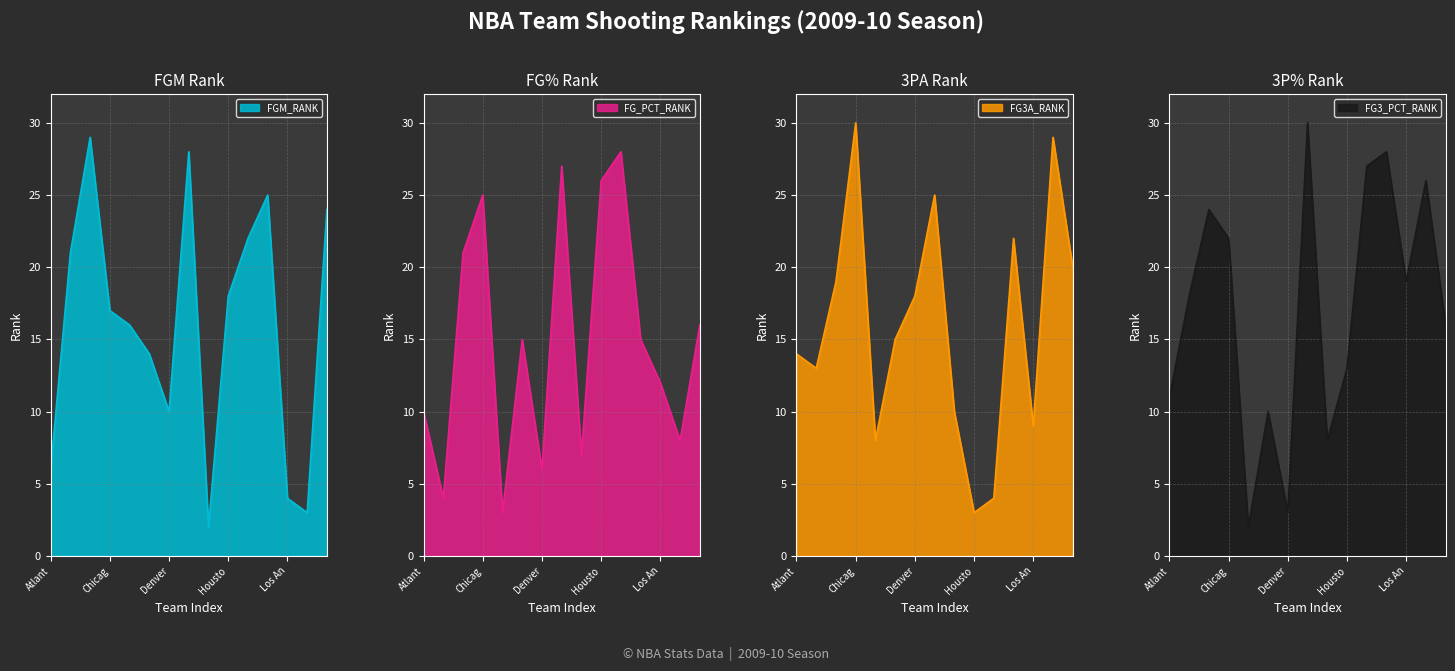

What is the difference between the second highest and minimum values in the FG_PCT_RANK series?

24